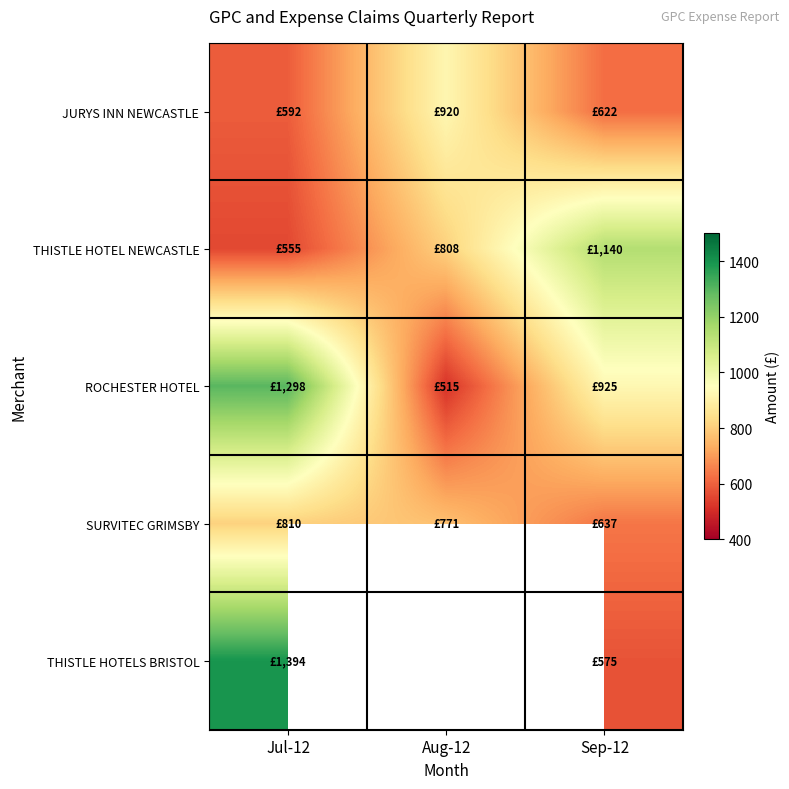

At which label is ROCHESTER HOTEL closest to 906?

Sep-12